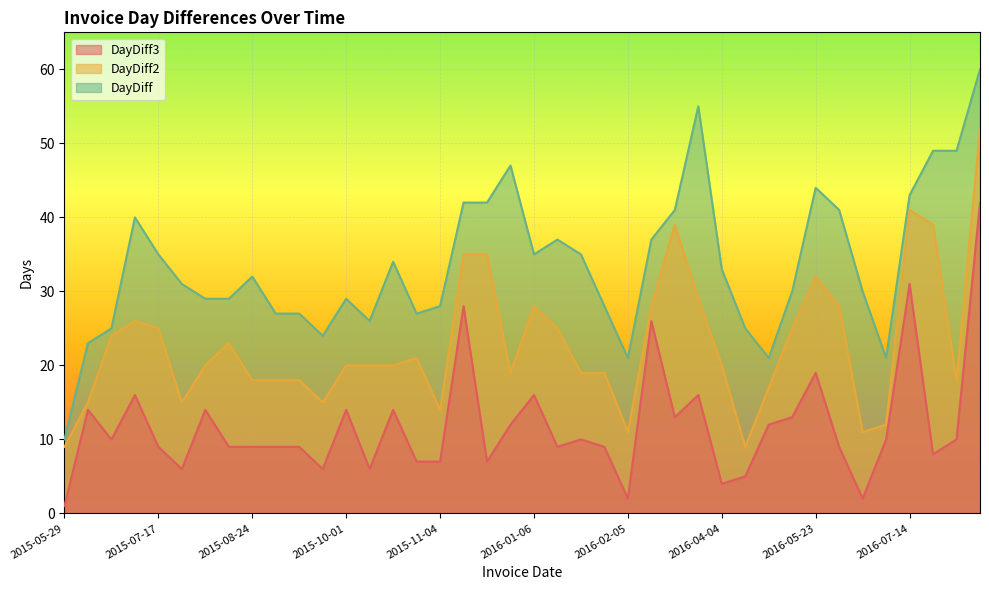

Which series has the widest spread of values?

DayDiff3